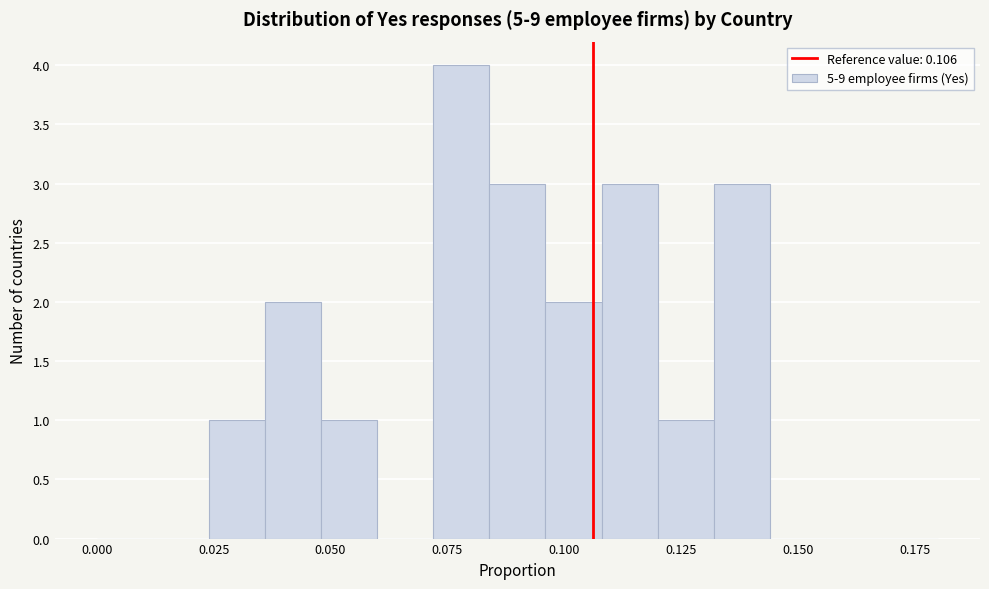

Read against the x-axis, roughly where is the centre of the tallest bar?

0.080